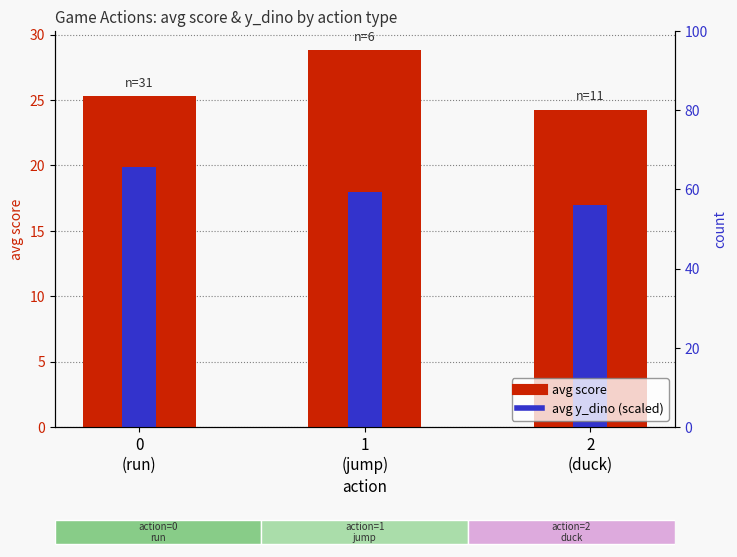

Reading left to right, list all the values displayed in this chart.

avg score: 25.3	28.8	24.3
avg y_dino (scaled): 19.9	18.0	17.0